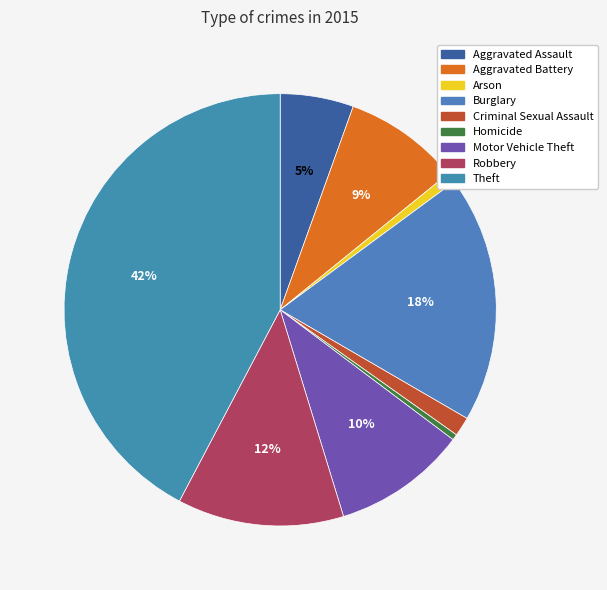

What percentage do Arson and Motor Vehicle Theft together represent?

10.7%